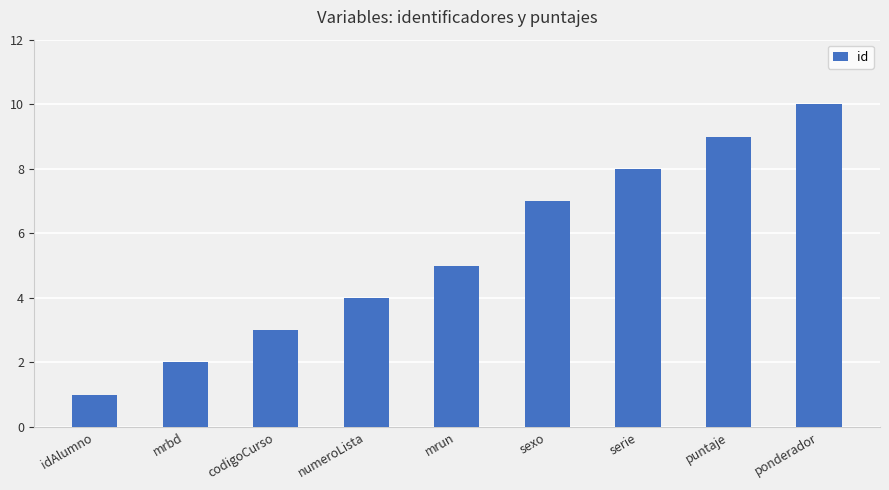

What is the label of the 1st bar from the left?

idAlumno